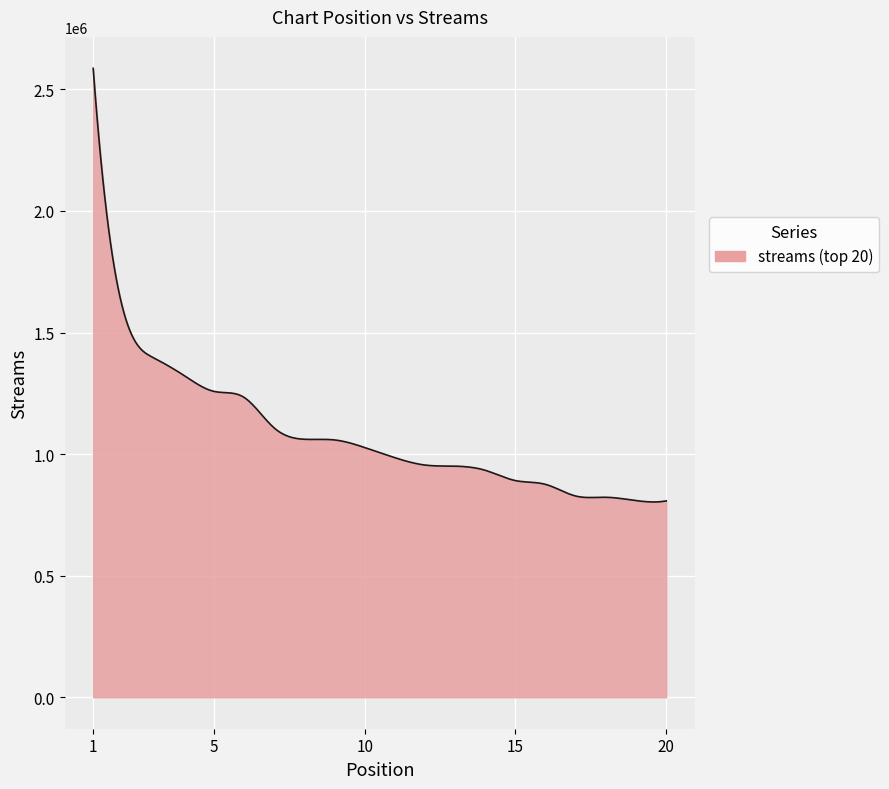

What is the minimum value shown in the chart?

803249.8